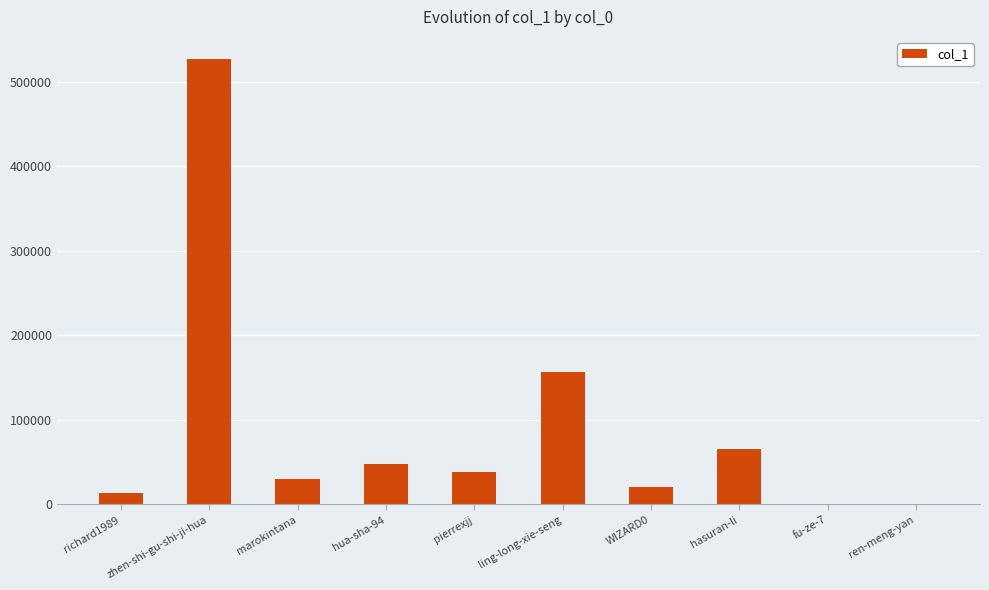

At which label is the value closest to 263364?

ling-long-xie-seng